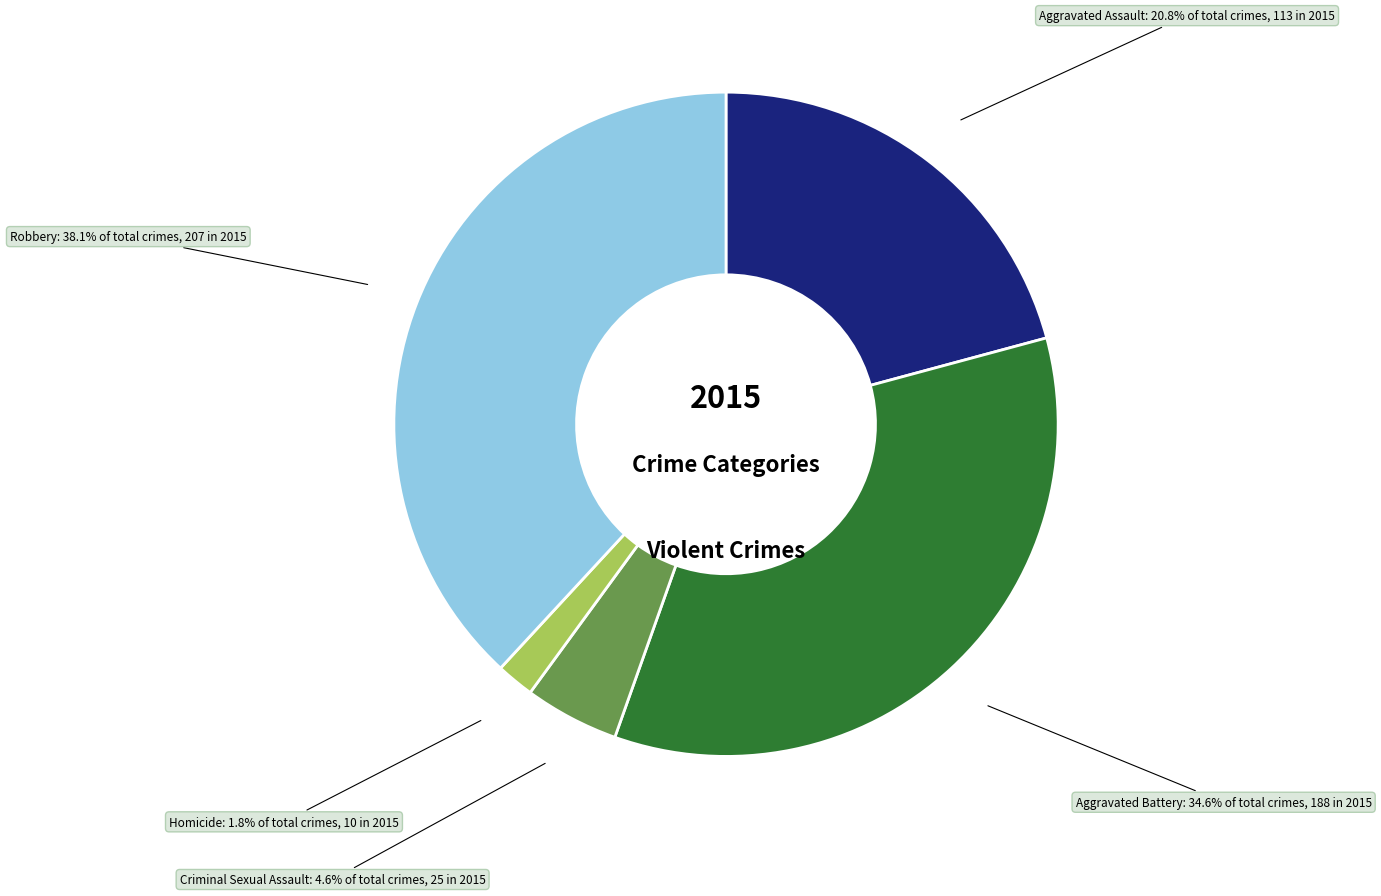

Which has a higher value, Aggravated Battery or Aggravated Assault?

Aggravated Battery